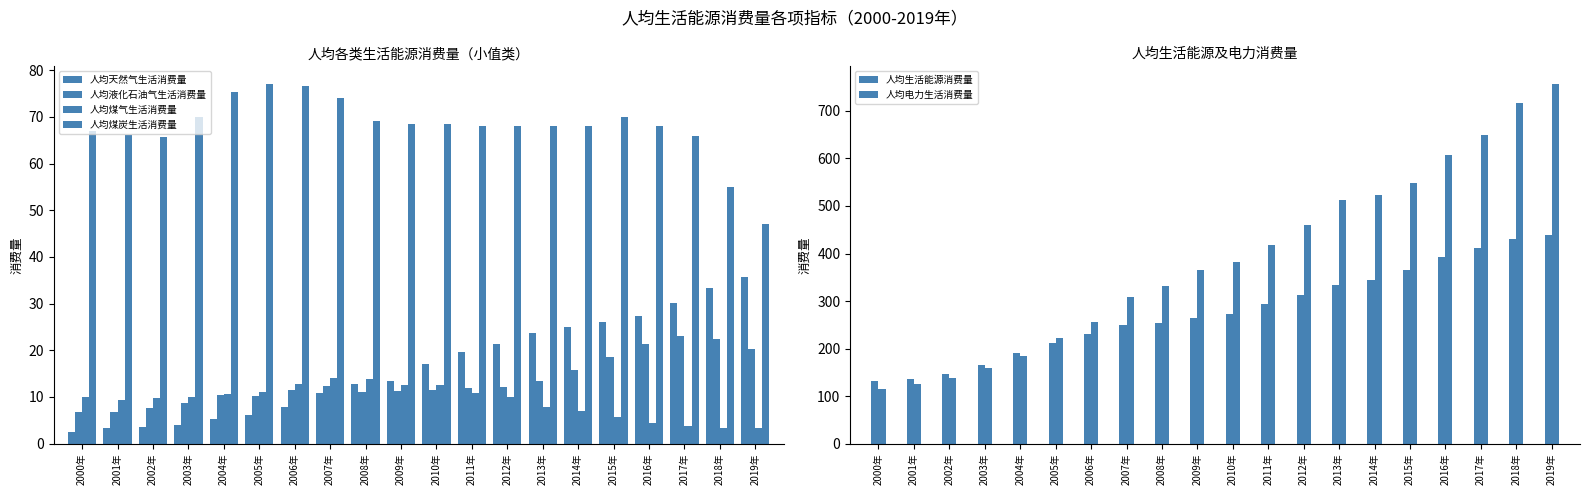

How many series are shown in this chart?

6